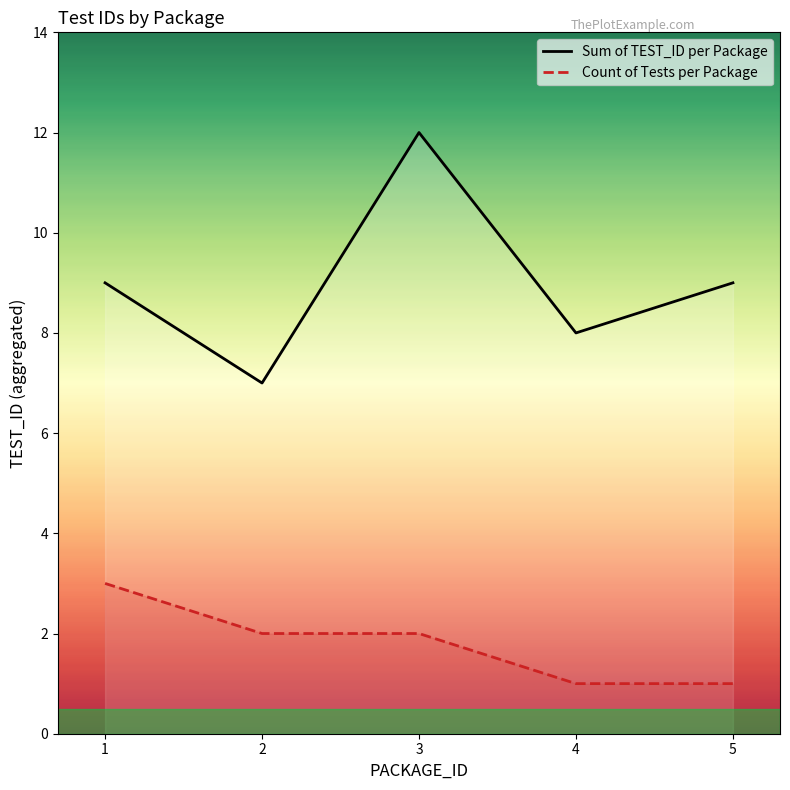

List the series in order of their peak value, lowest first.

Count of Tests per Package, Sum of TEST_ID per Package